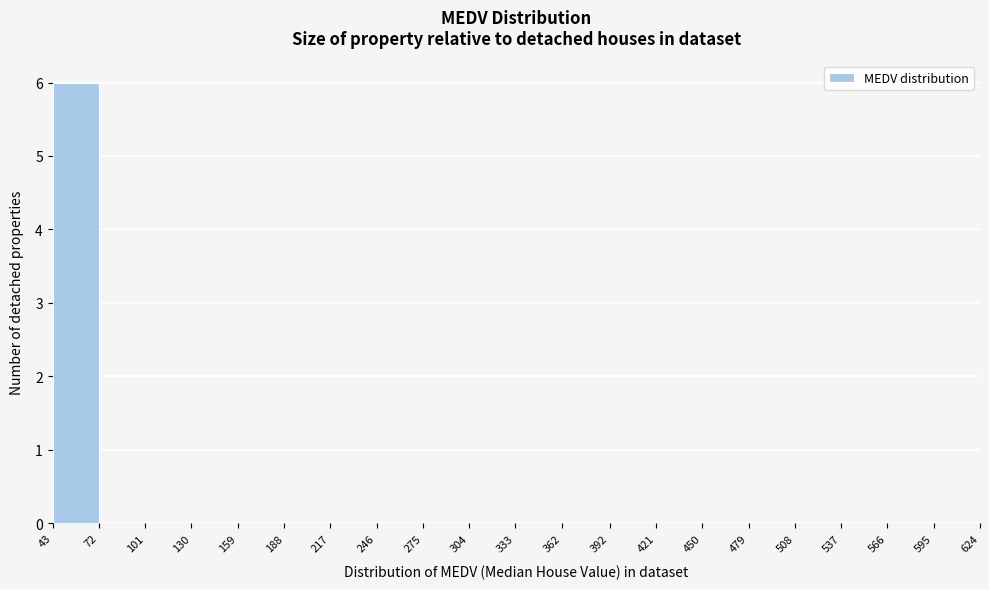

Over which range of the x-axis is the bar tallest?

43 to 72